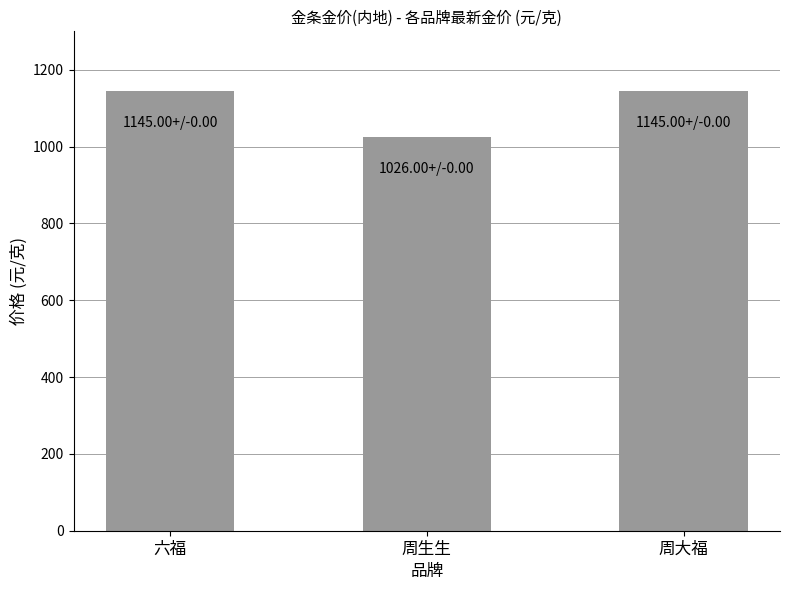

What is the smallest value displayed?

1026